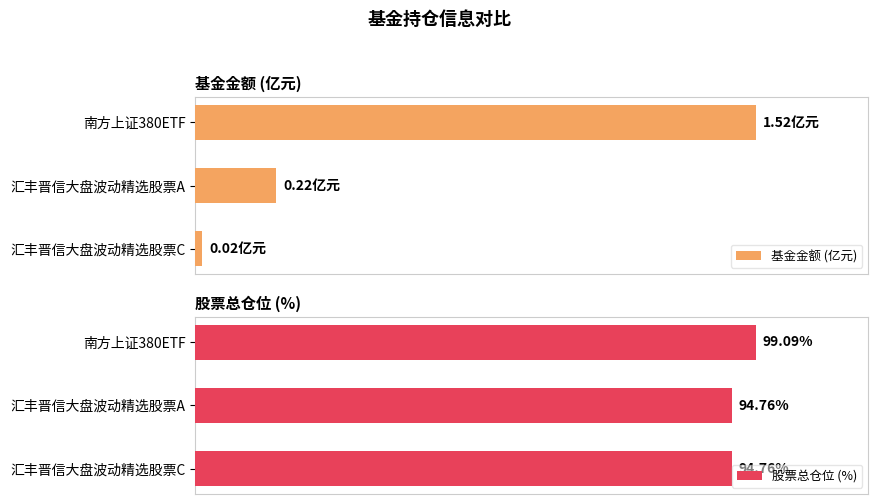

Reading left to right, list all the values displayed in this chart.

基金金额 (亿元): 1.5	0.2	0.0
股票总仓位 (%): 99.1	94.8	94.8